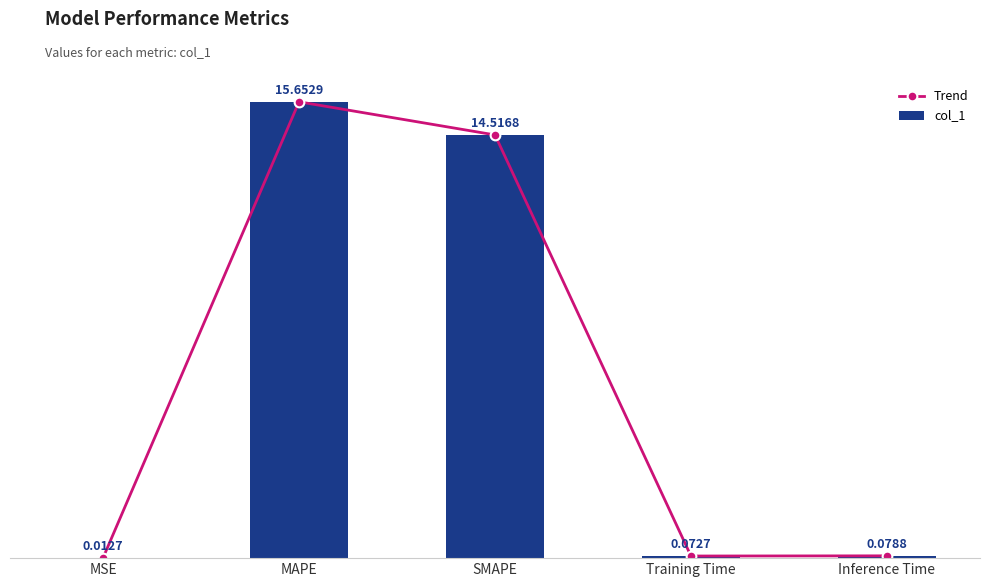

Rank the series by their maximum value, from lowest to highest.

Trend, col_1